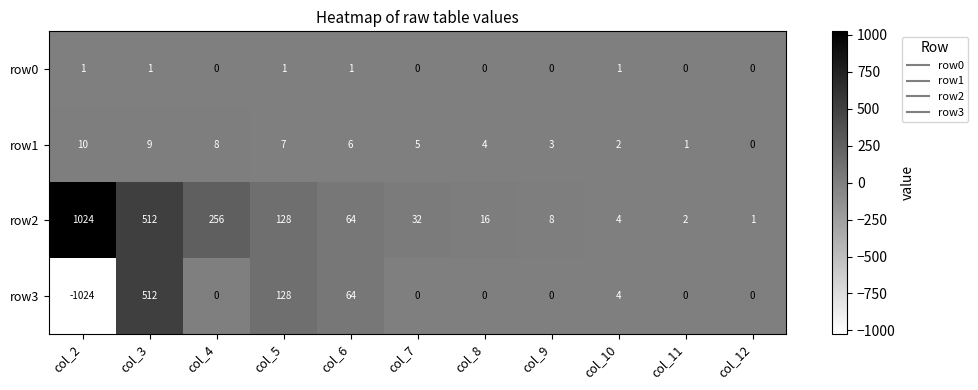

Which series has the largest range (max minus min)?

row3